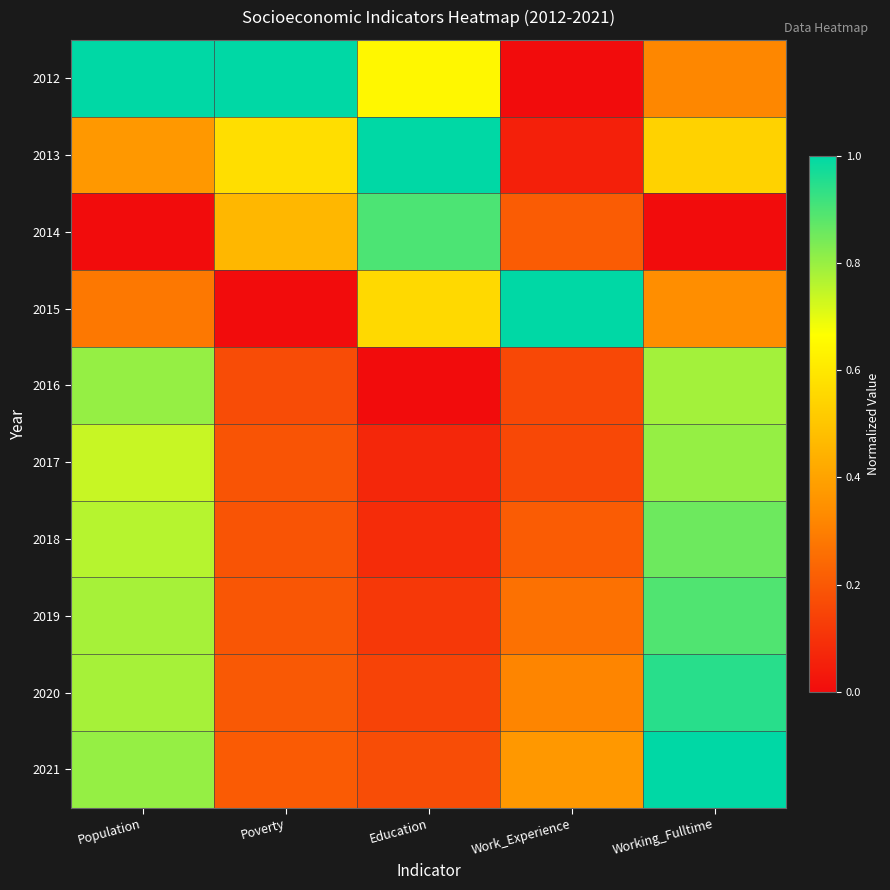

Rank the series at Work_Experience from highest to lowest value.

2015, 2021, 2020, 2019, 2014, 2018, 2016, 2017, 2013, 2012